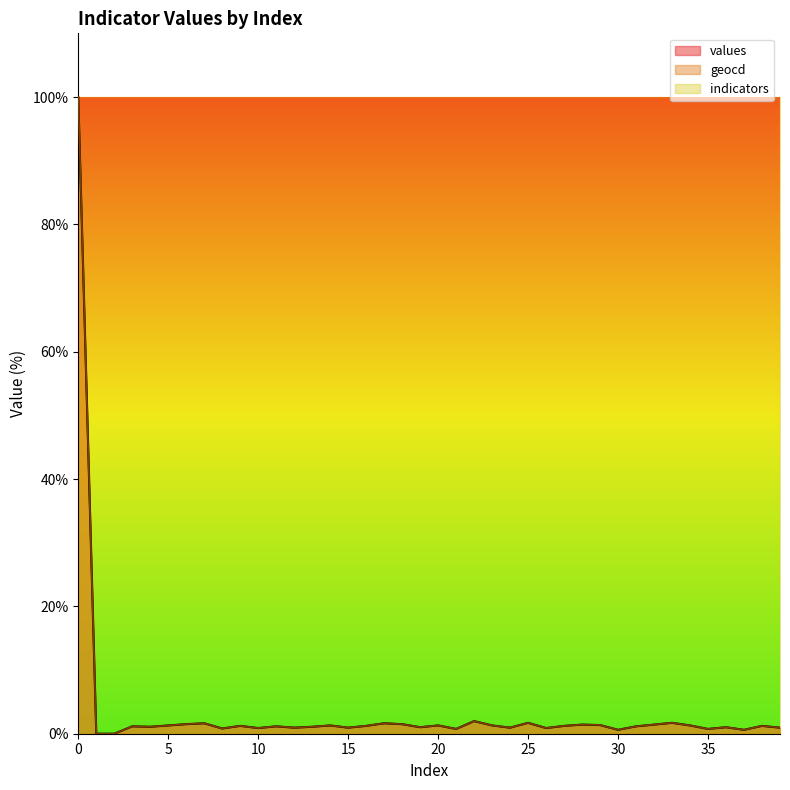

What is the sum of the geocd values at 16 and 20?

2.5